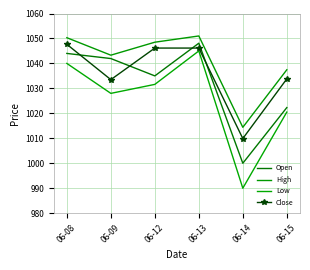

Reading left to right, transcribe all the data shown in this chart.

Open: 1044.0	1041.9	1035.0	1048.1	1000.0	1022.3
High: 1050.3	1043.3	1048.5	1051.0	1014.4	1037.4
Low: 1040.0	1028.0	1031.6	1045.0	990.0	1020.5
Close: 1047.7	1033.5	1046.2	1046.2	1009.9	1033.8